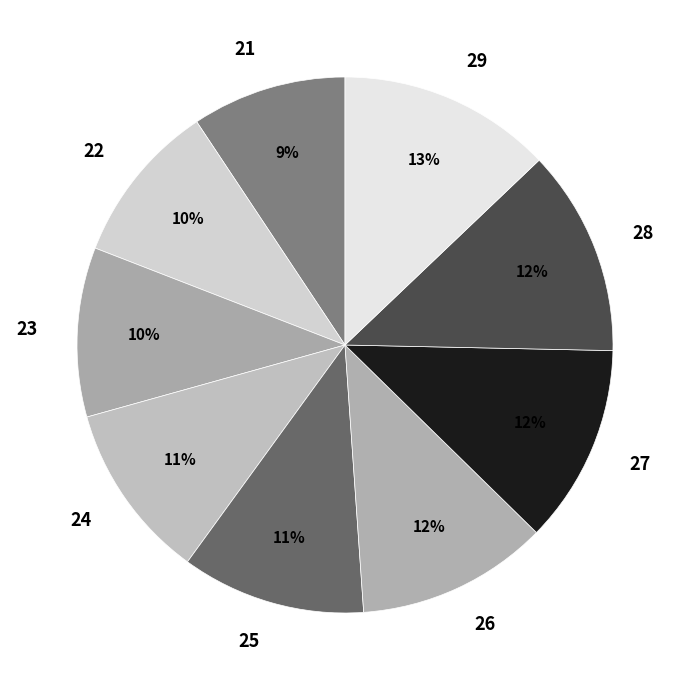

What percentage is the 26 slice, to the nearest percent?

12%